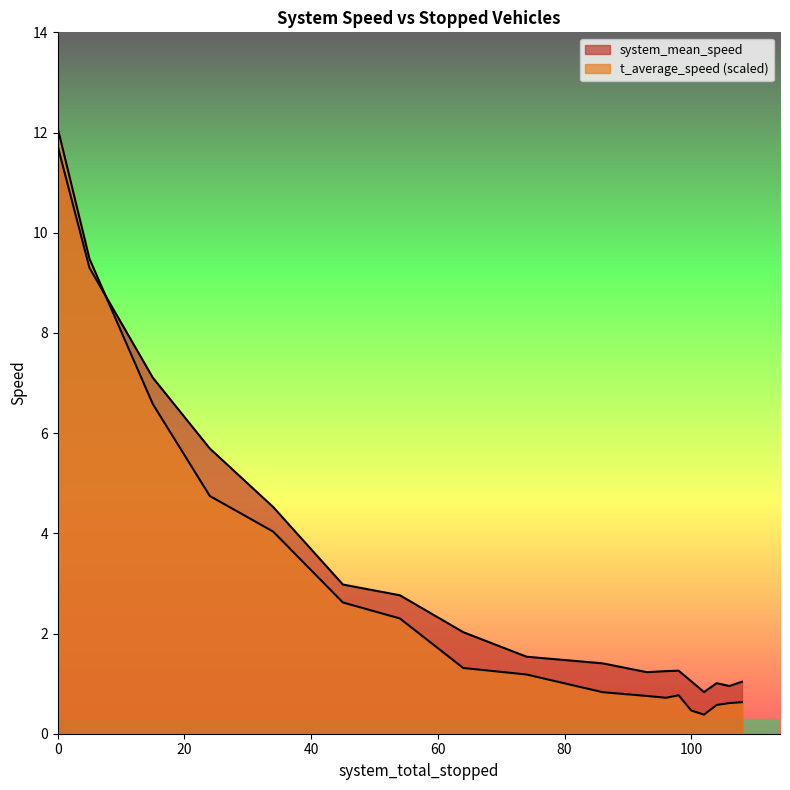

What is the value of the system_mean_speed point at the 19th from the left?

1.0